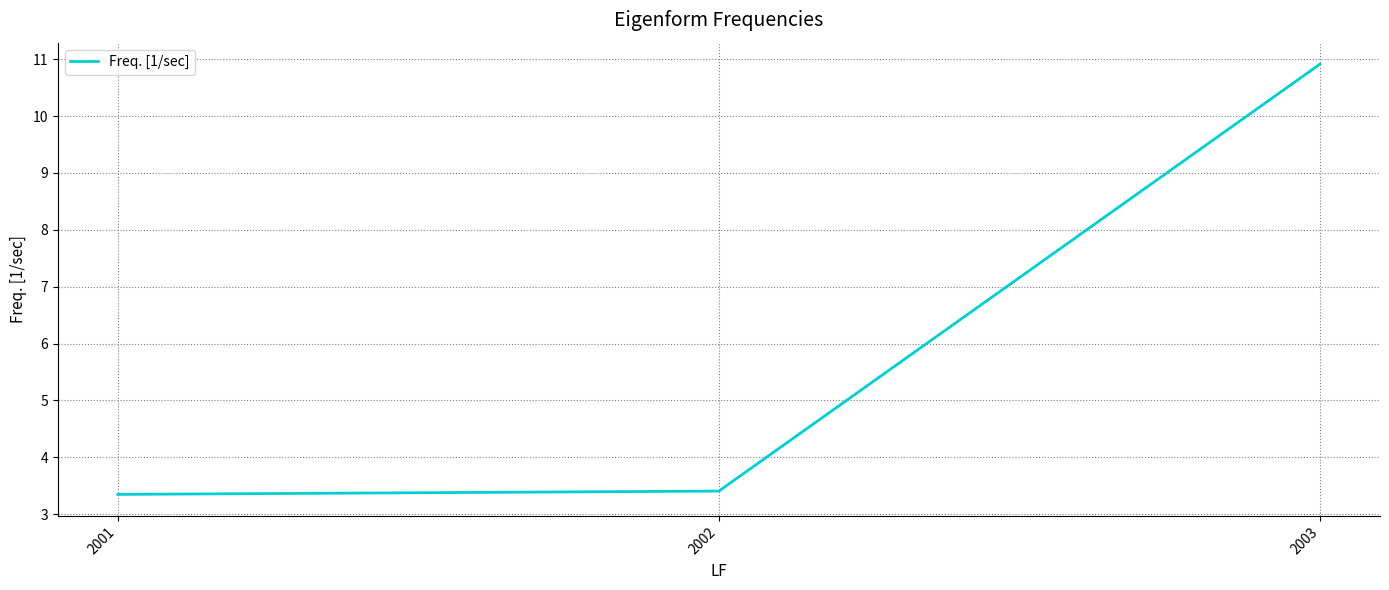

How many lines are shown in the chart?

1